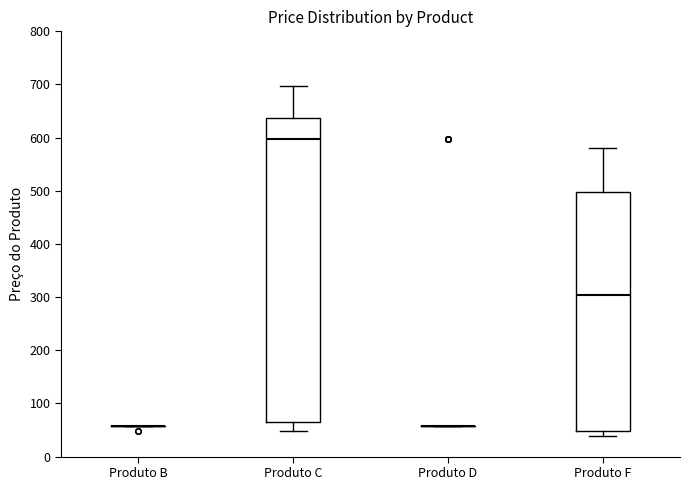

Reading left to right, read every box against the y-axis: the position of its median line, the range the box covers, and the ends of its whiskers. The values are not printed on the chart, so give them approximately, as read against the axis.

Produto B: box collapsed to a line at 60, whiskers 60 to 60
Produto C: median 600, box 70 to 640, whiskers 50 to 700
Produto D: box collapsed to a line at 60, whiskers 60 to 60
Produto F: median 300, box 50 to 500, whiskers 40 to 580